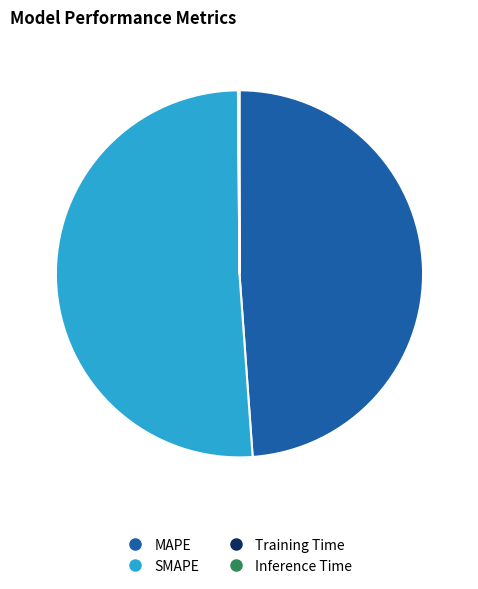

True or false: MAPE accounts for 49% of the total.

True